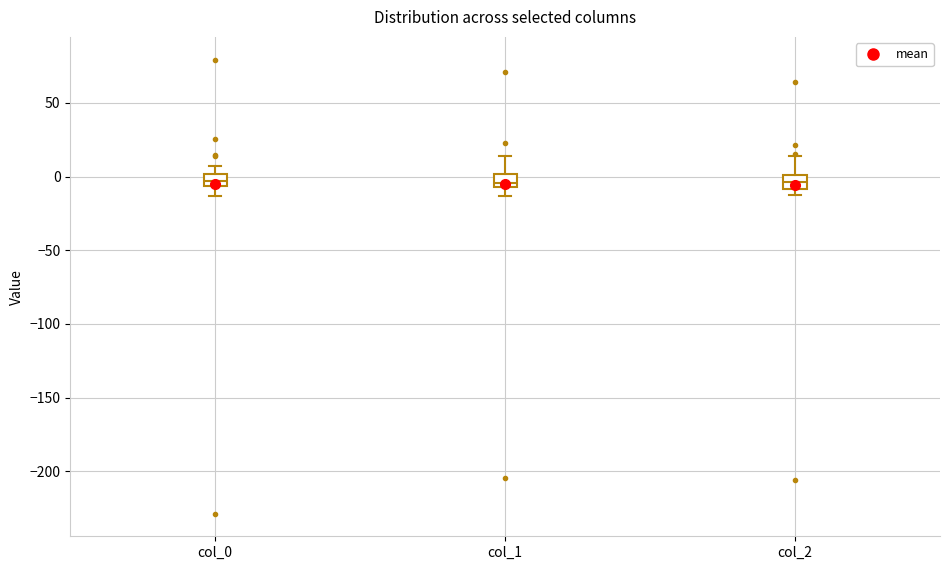

Reading left to right, read every box against the y-axis: the position of its median line, the range the box covers, and the ends of its whiskers. The values are not printed on the chart, so give them approximately, as read against the axis.

col_0: median -5 (inside the box), box -5 to 0, whiskers -15 to 5
col_1: median -5 (just above the box's lower edge), box -5 to 0, whiskers -15 to 15
col_2: median -5, box -10 to 0, whiskers -10 (just below the box's lower edge) to 15